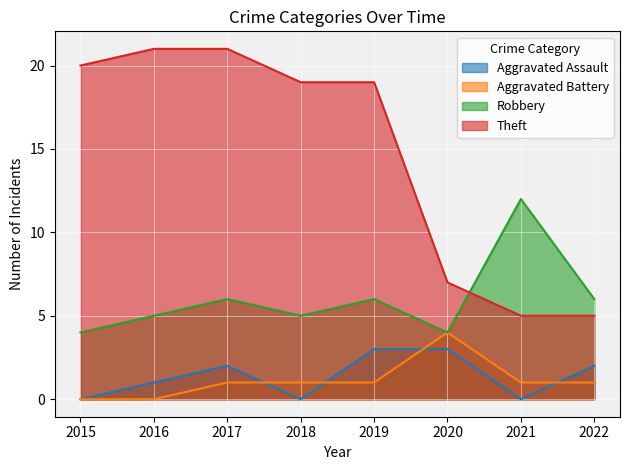

Reading right to left, what are all the values shown in this chart?

Aggravated Assault: 2022=2	2021=0	2020=3	2019=3	2018=0	2017=2	2016=1	2015=0
Aggravated Battery: 2022=1	2021=1	2020=4	2019=1	2018=1	2017=1	2016=0	2015=0
Robbery: 2022=6	2021=12	2020=4	2019=6	2018=5	2017=6	2016=5	2015=4
Theft: 2022=5	2021=5	2020=7	2019=19	2018=19	2017=21	2016=21	2015=20